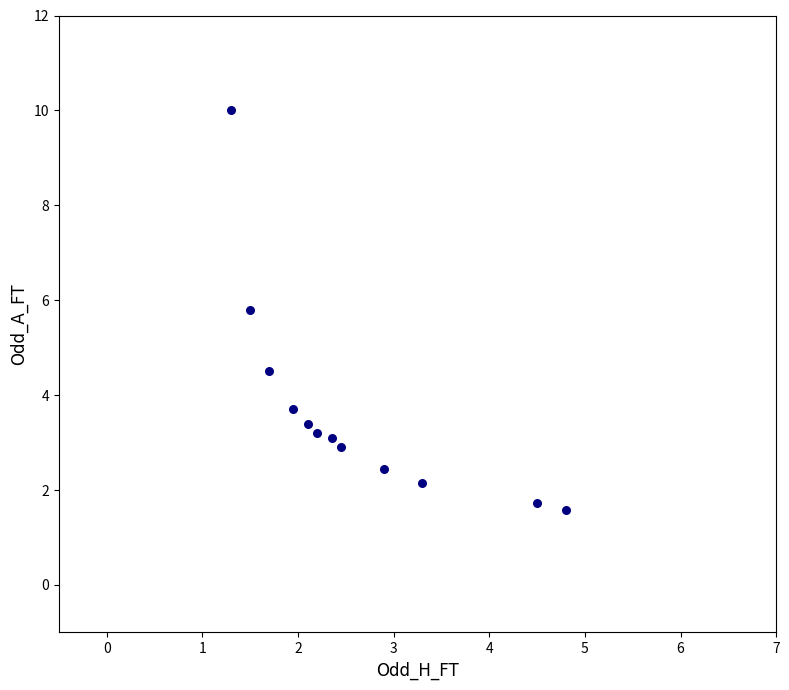

What Y value in the scatter plot is closest to 5?

4.5